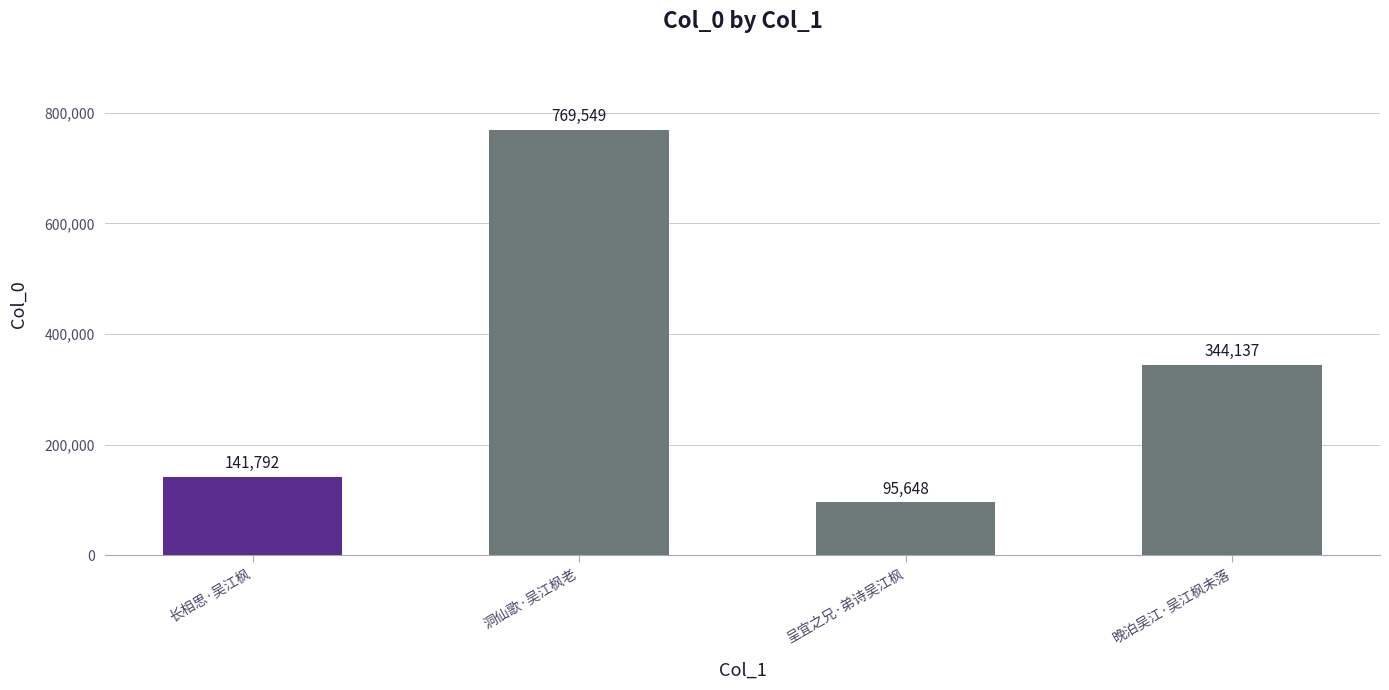

The value at 洞仙歌·吴江枫老 is 769549. True or false?

True